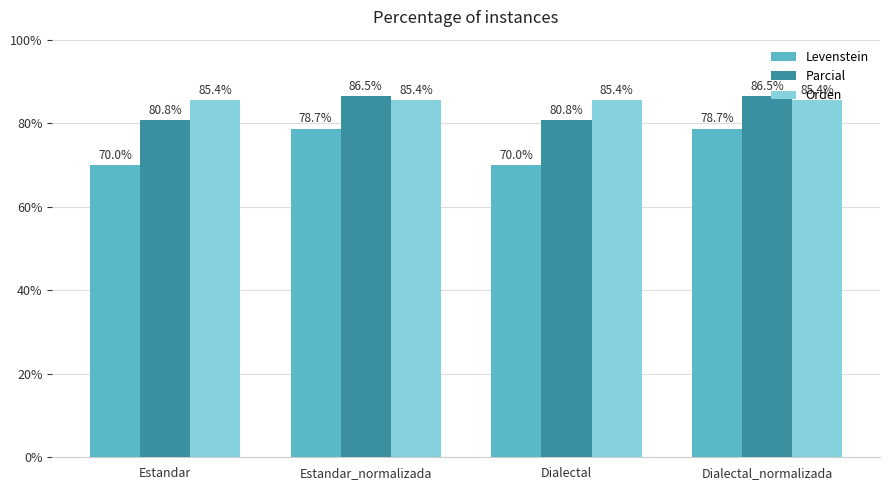

What is the sum of the Orden values at Estandar and Dialectal?

170.9